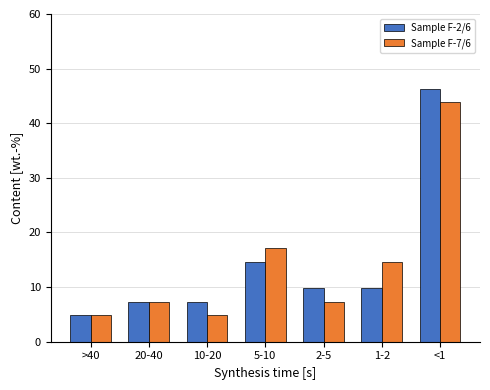

Reading left to right, list all the values displayed in this chart.

Sample F-2/6: >40=4.9	20-40=7.3	10-20=7.3	5-10=14.6	2-5=9.8	1-2=9.8	<1=46.3
Sample F-7/6: >40=4.9	20-40=7.3	10-20=4.9	5-10=17.1	2-5=7.3	1-2=14.6	<1=43.9